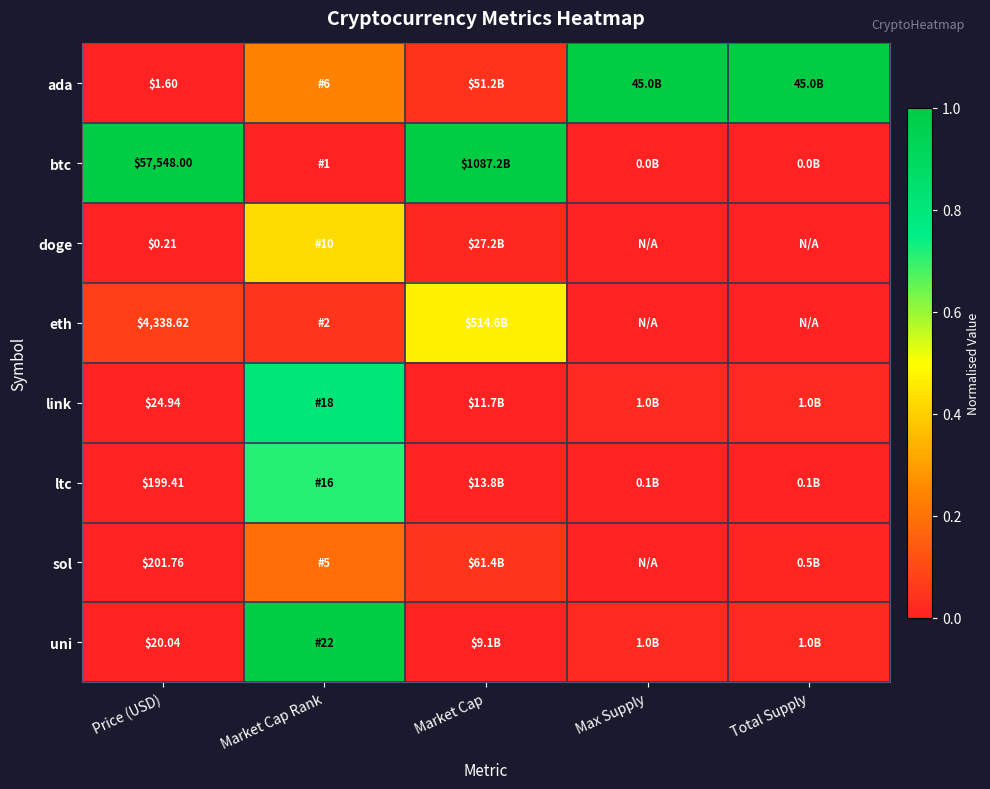

How many data points does each series have?

5